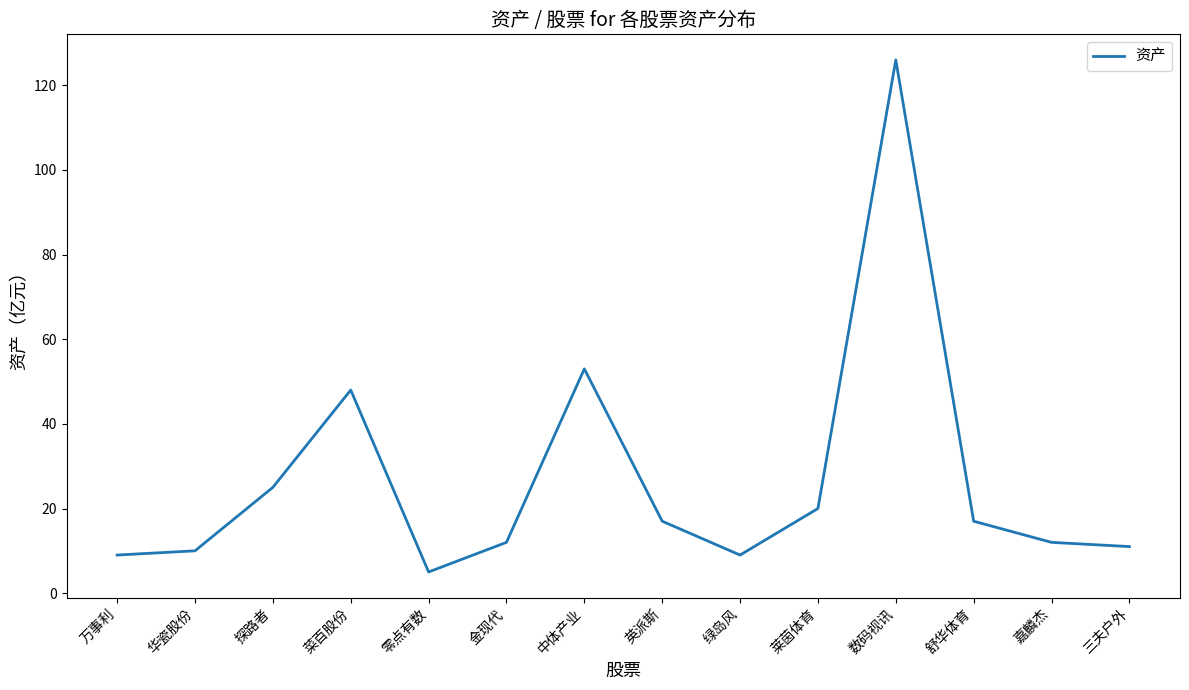

At which category does the data reach its first local peak?

菜百股份